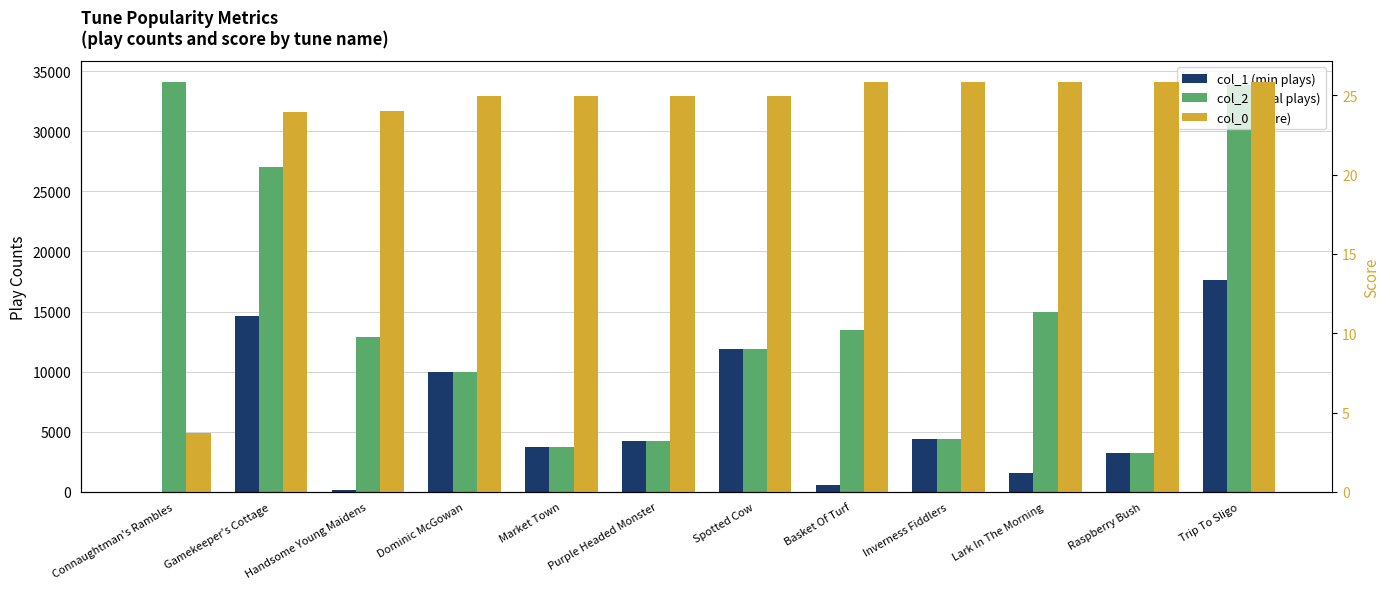

Where does the col_2 (total plays) series first go above 12842?

Connaughtman's Rambles